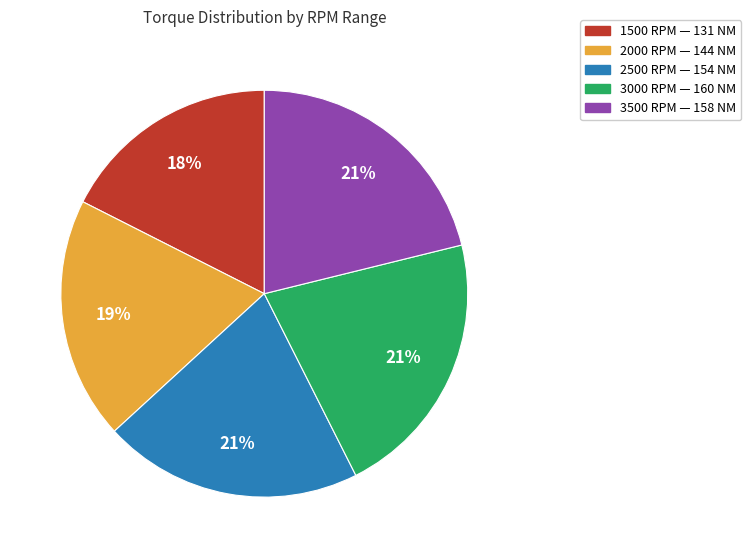

Is there any slice that represents more than half of the pie?

No